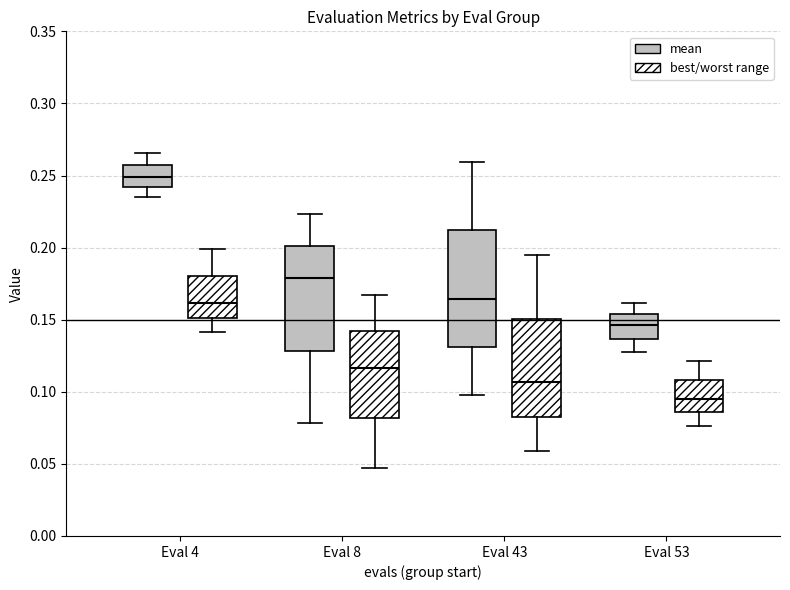

Reading left to right, read every box against the y-axis: the position of its median line, the range the box covers, and the ends of its whiskers. The values are not printed on the chart, so give them approximately, as read against the axis.

Eval 4 (mean): median 0.250, box 0.240 to 0.255, whiskers 0.235 to 0.265
Eval 4 (best/worst range): median 0.160, box 0.150 to 0.180, whiskers 0.140 to 0.200
Eval 8 (mean): median 0.180, box 0.130 to 0.200, whiskers 0.080 to 0.225
Eval 8 (best/worst range): median 0.115, box 0.080 to 0.140, whiskers 0.045 to 0.165
Eval 43 (mean): median 0.165, box 0.130 to 0.210, whiskers 0.100 to 0.260
Eval 43 (best/worst range): median 0.105, box 0.085 to 0.150, whiskers 0.060 to 0.195
Eval 53 (mean): median 0.145, box 0.135 to 0.155, whiskers 0.125 to 0.160
Eval 53 (best/worst range): median 0.095, box 0.085 to 0.110, whiskers 0.075 to 0.120